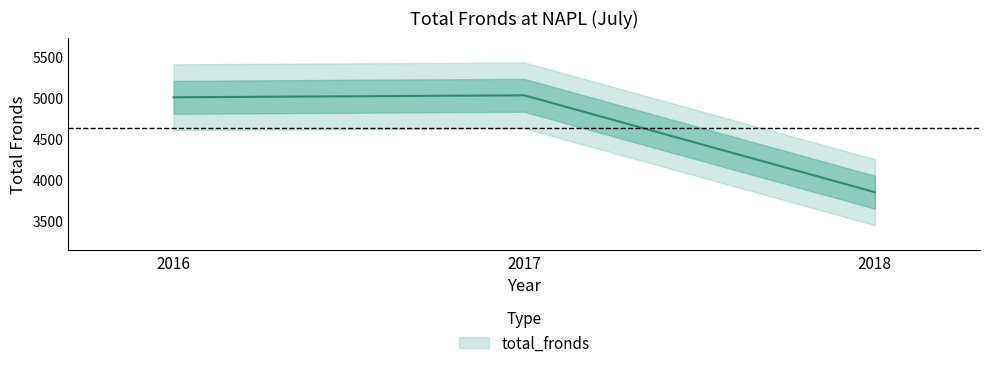

Which has a higher value, 2016 or 2017?

2017